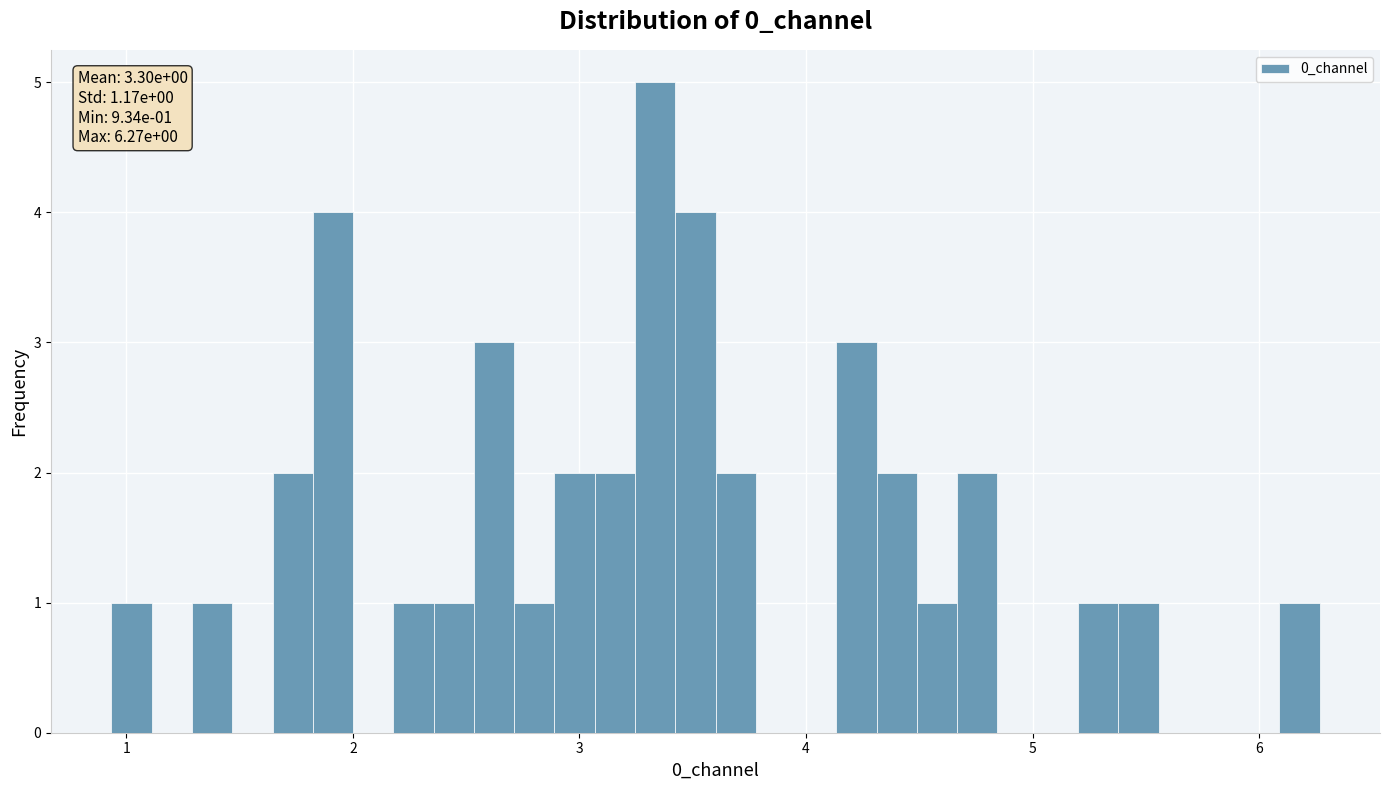

Read against the x-axis, roughly where is the centre of the tallest bar?

3.3